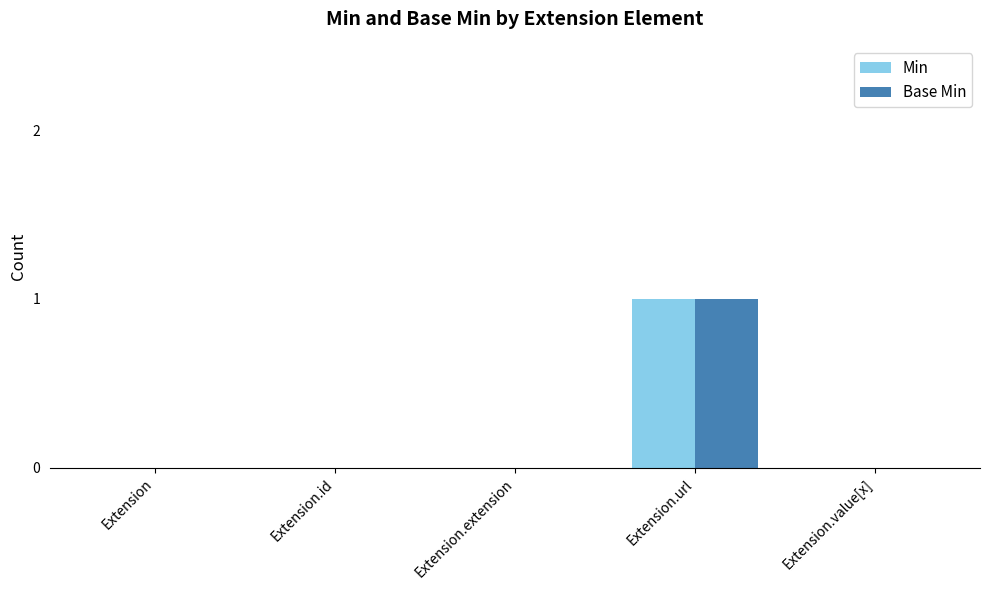

Which category has the highest value in the Min series?

Extension.url